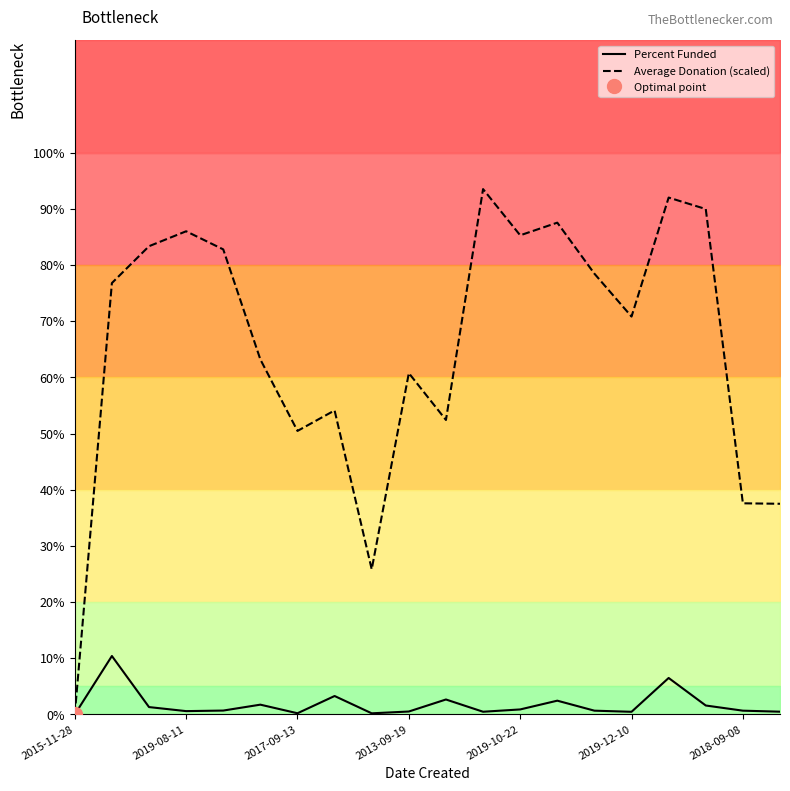

The Average Donation (scaled) series shows 13.6 at 2018-09-08. True or false?

False